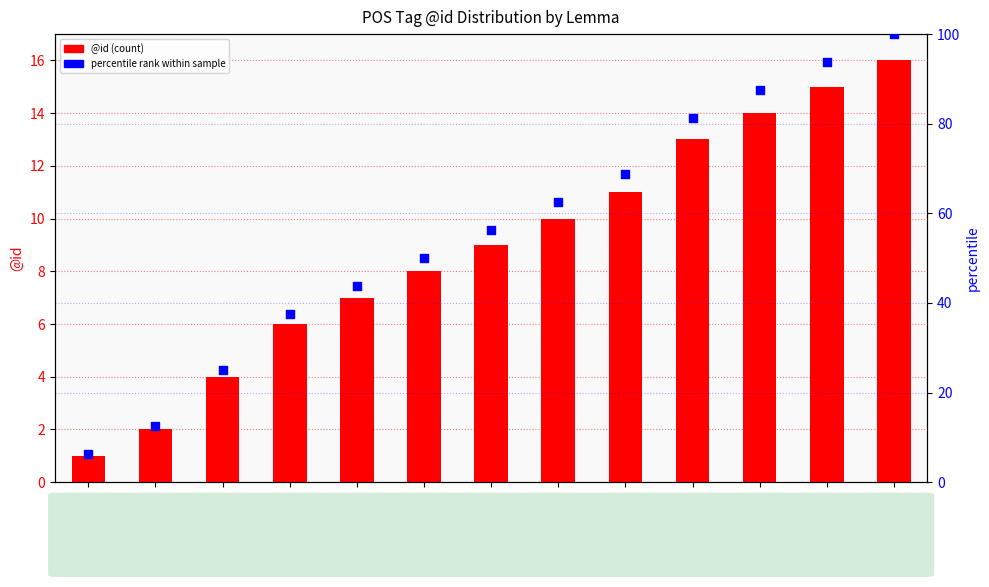

Which series has the widest spread of Y values?

percentile rank within sample